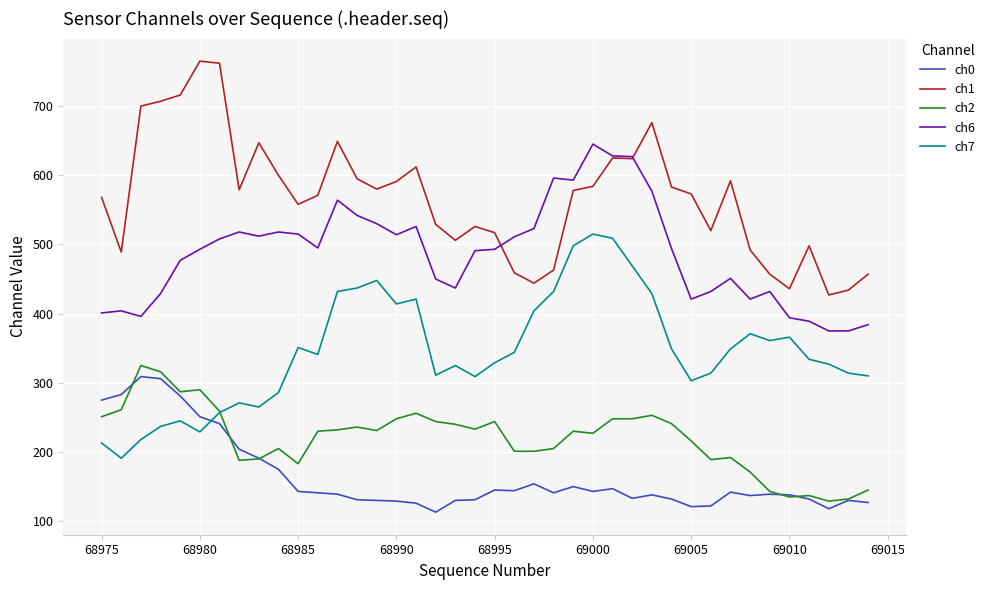

What are all the series names shown in the legend?

ch0, ch1, ch2, ch6, ch7